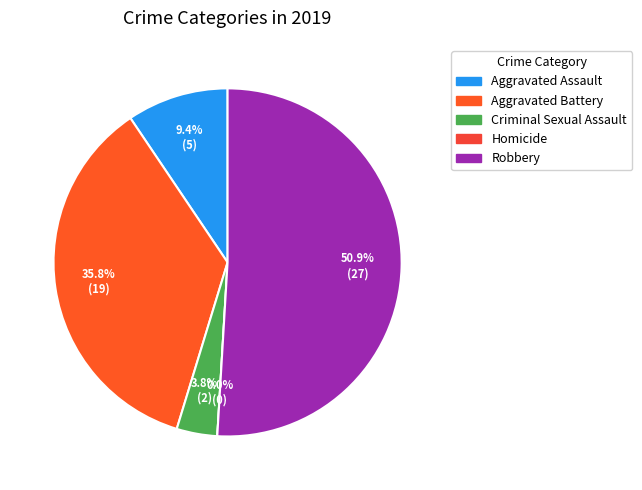

How many segments does this pie chart have?

5